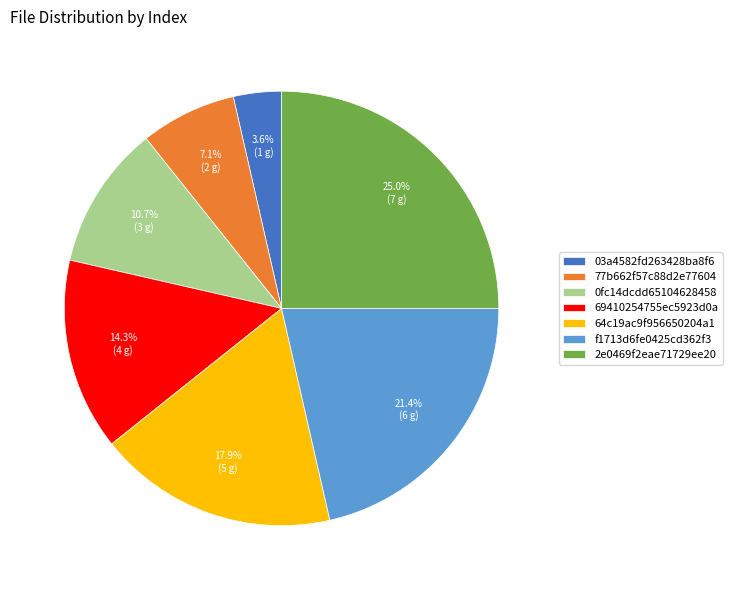

Between 69410254755ec5923d0a and 64c19ac9f956650204a1, which is larger?

64c19ac9f956650204a1